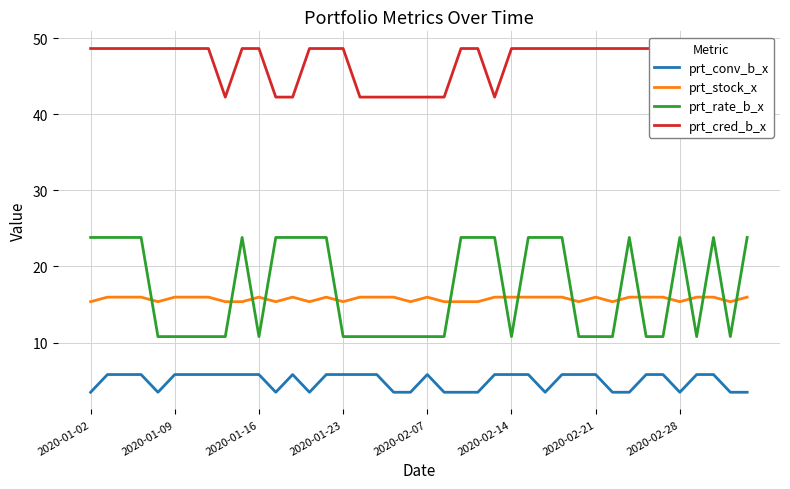

What are all the series names shown in the legend?

prt_conv_b_x, prt_stock_x, prt_rate_b_x, prt_cred_b_x